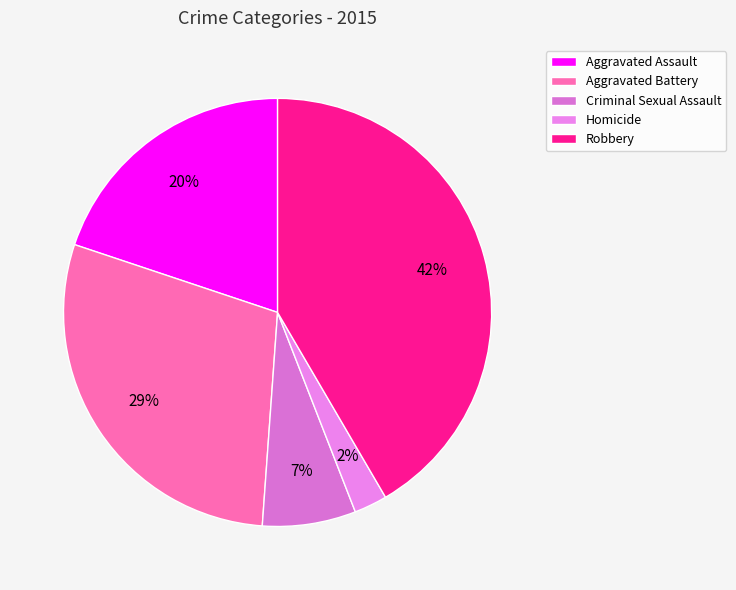

Do Robbery and Aggravated Assault together represent more than half of the pie?

Yes